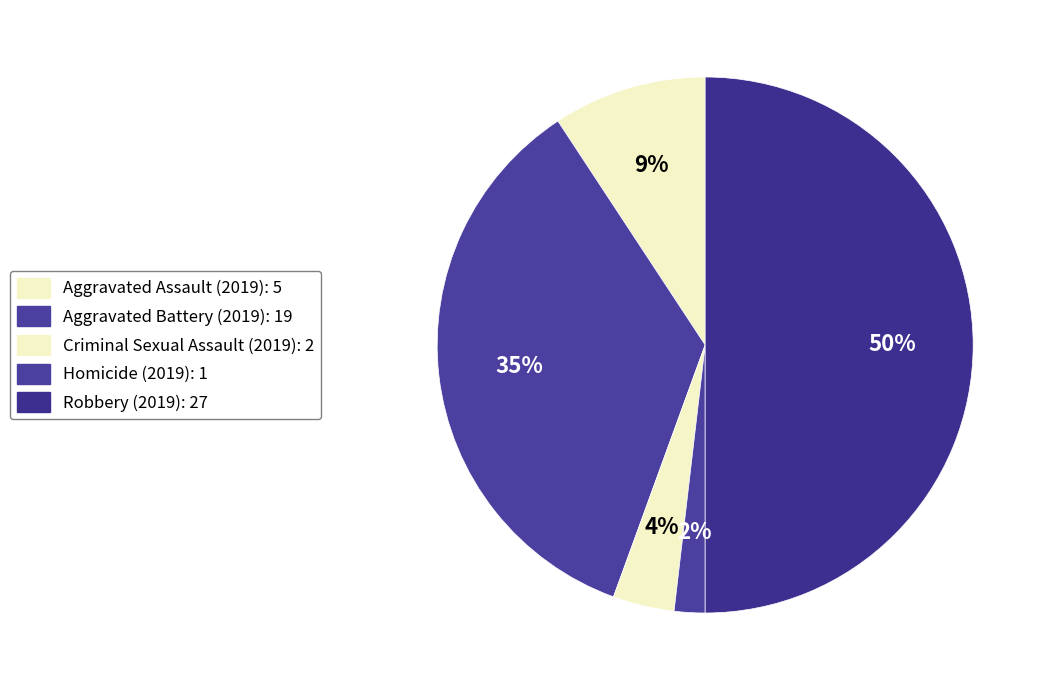

What is the total percentage of Aggravated Assault and Homicide?

11.1%